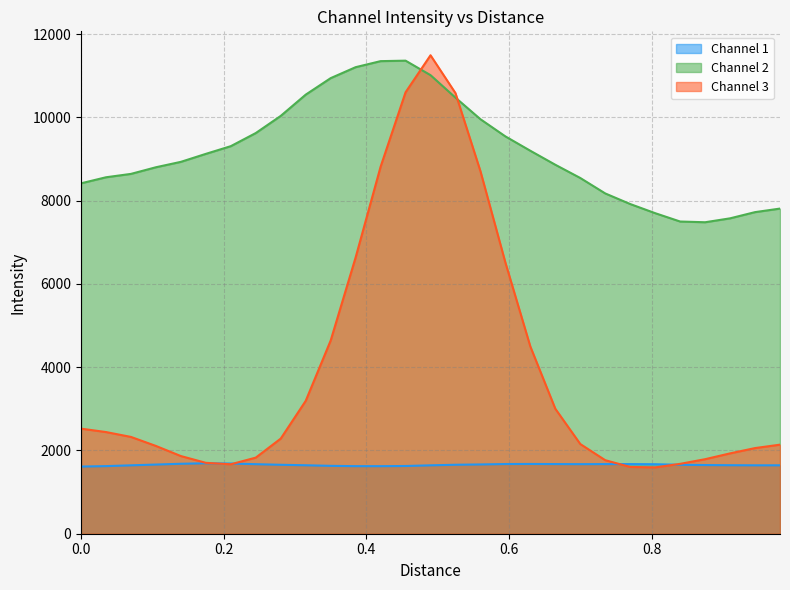

True or false: Channel 1 and Channel 2 cross at least once.

False